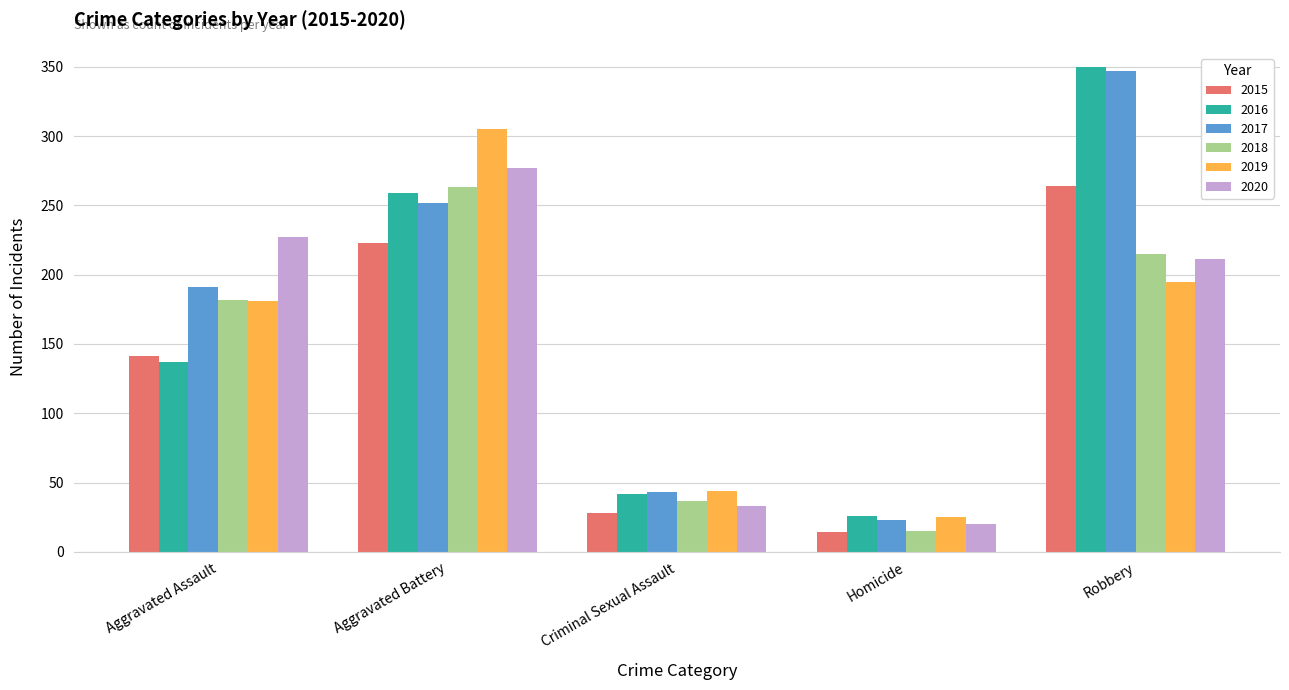

What is the difference between the maximum and minimum values in the 2018 series?

248